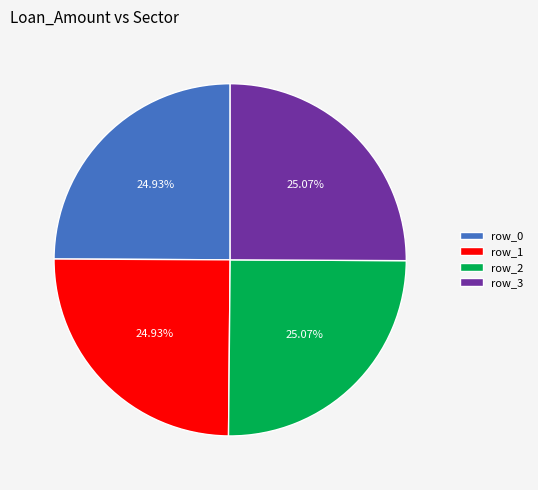

Is row_3 the majority of the pie?

No